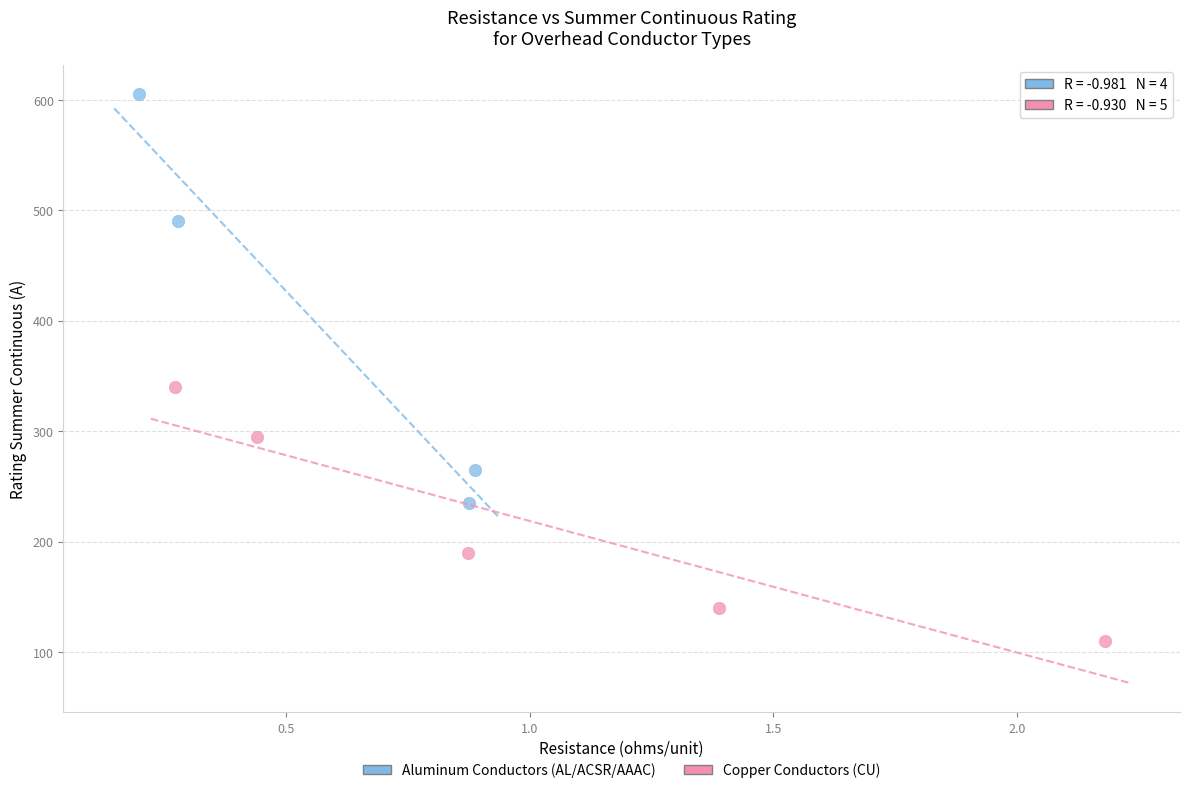

What are all the series names shown in the legend?

Aluminum Conductors (AL/ACSR/AAAC), Copper Conductors (CU)